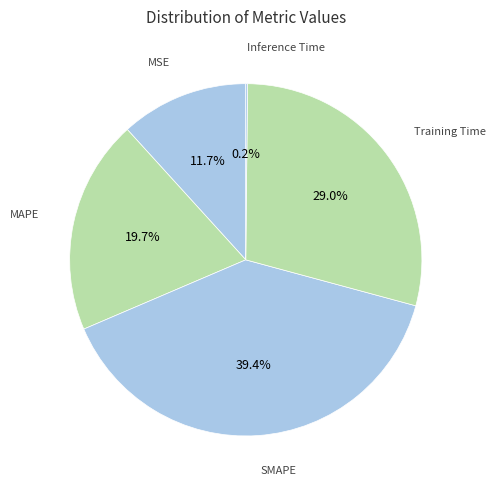

What is the largest slice in the pie chart?

SMAPE